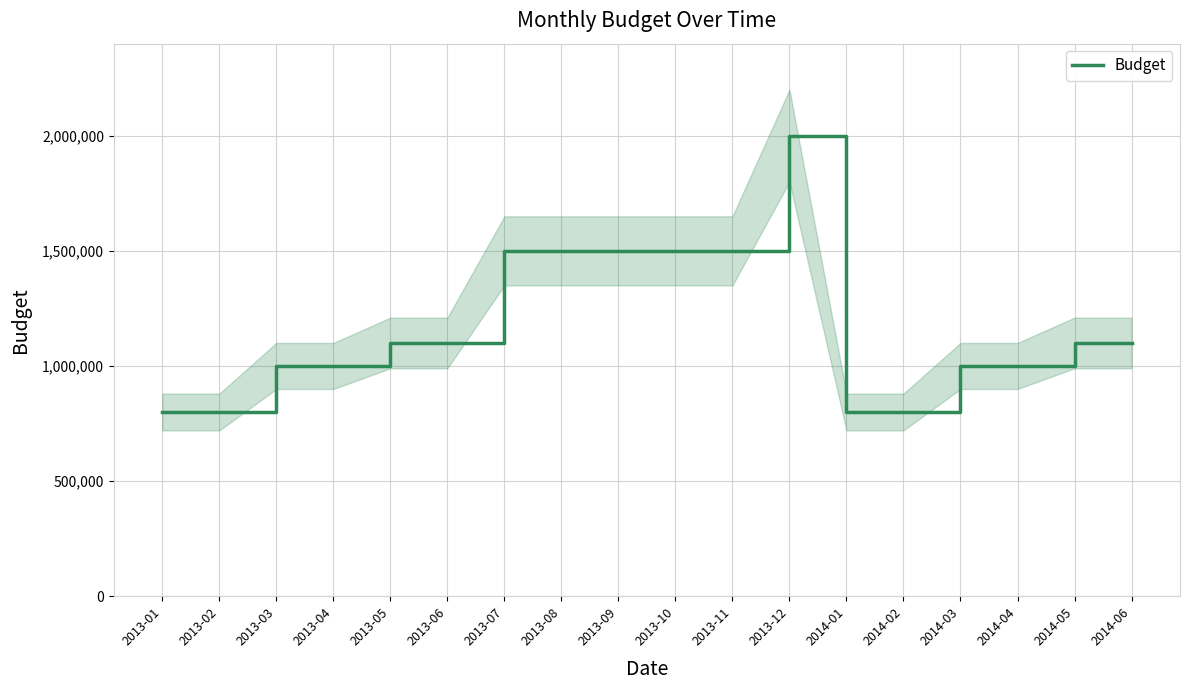

Is it true that the value at 2013-02 is 1426250?

False